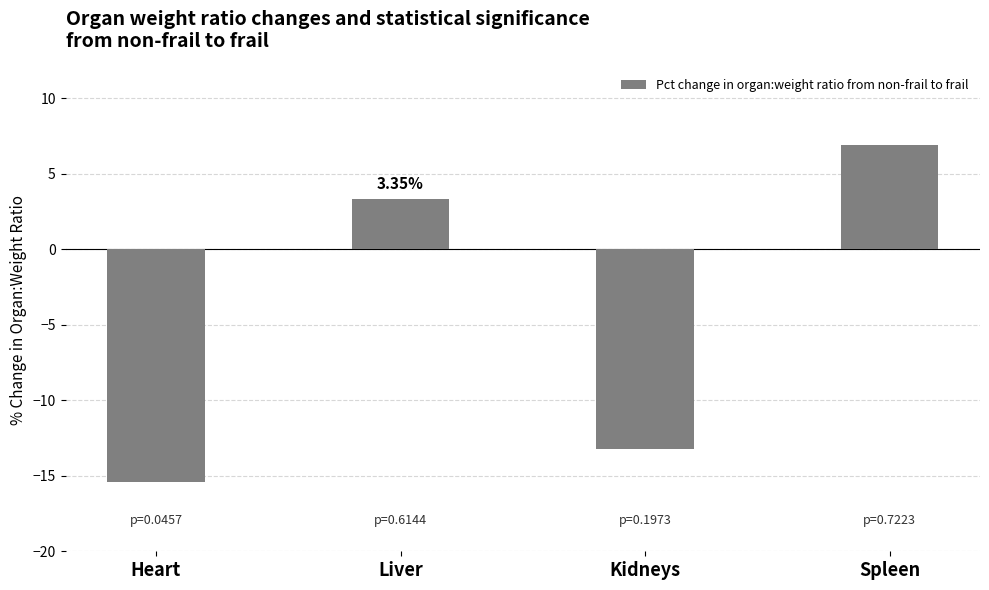

What is the label of the 3rd bar from the right?

Liver